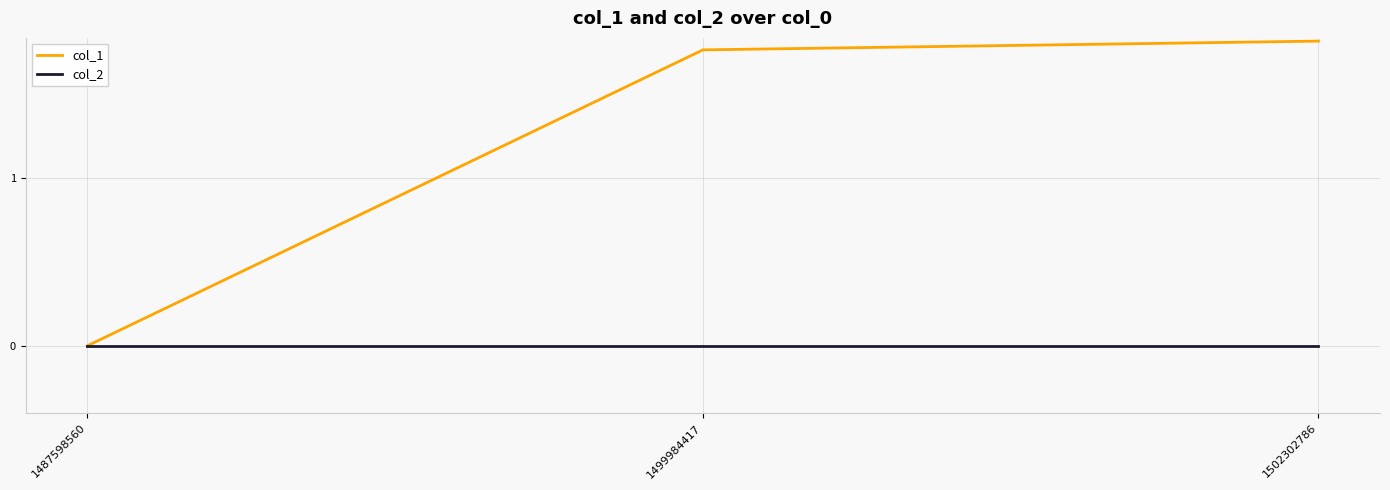

Which category has the lowest value in the col_1 series?

1487598560